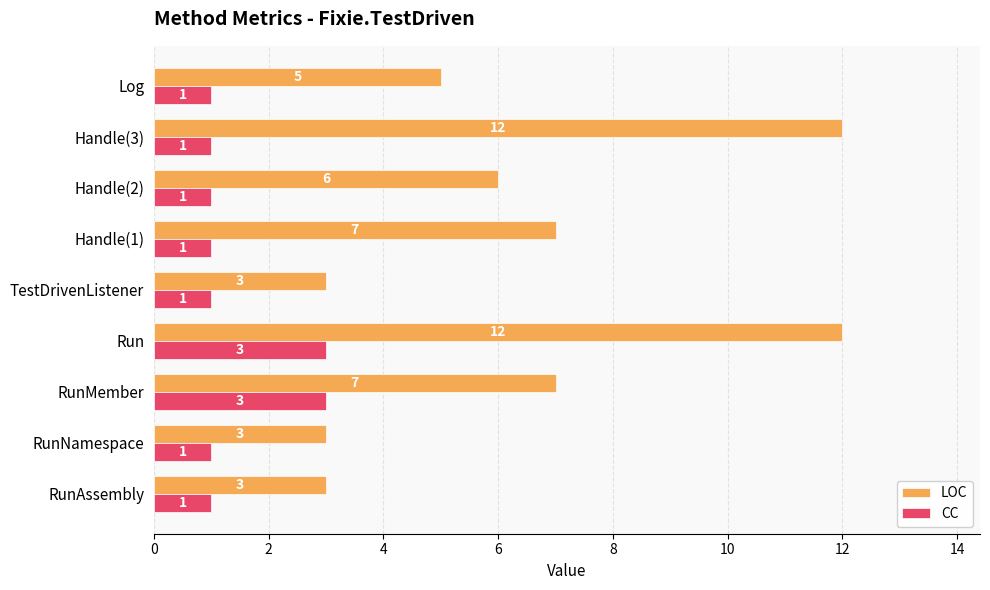

What is the difference between the second highest and second lowest values in the LOC series?

9